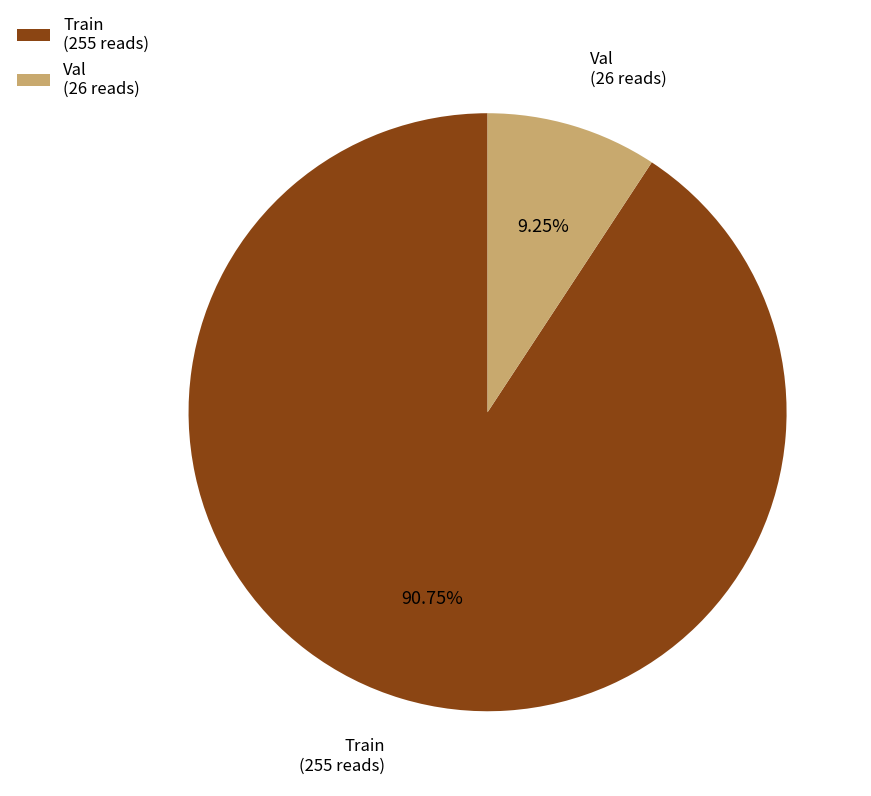

Do Train (255 reads) and Val (26 reads) together represent more than half of the pie?

Yes